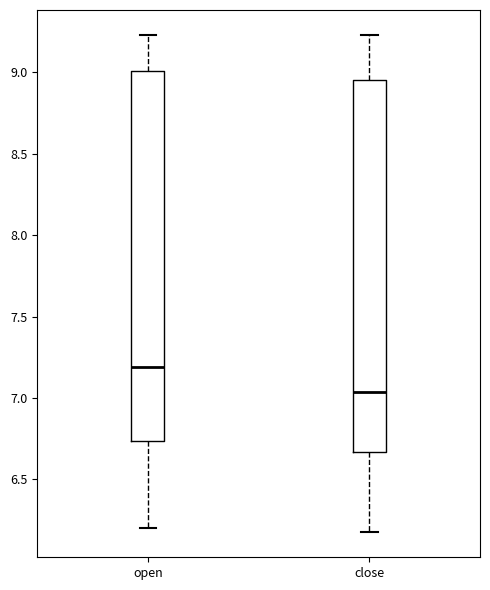

Reading left to right, read every box against the y-axis: the position of its median line, the range the box covers, and the ends of its whiskers. The values are not printed on the chart, so give them approximately, as read against the axis.

open: median 7.20, box 6.75 to 9.00, whiskers 6.20 to 9.25
close: median 7.05, box 6.65 to 8.95, whiskers 6.15 to 9.25